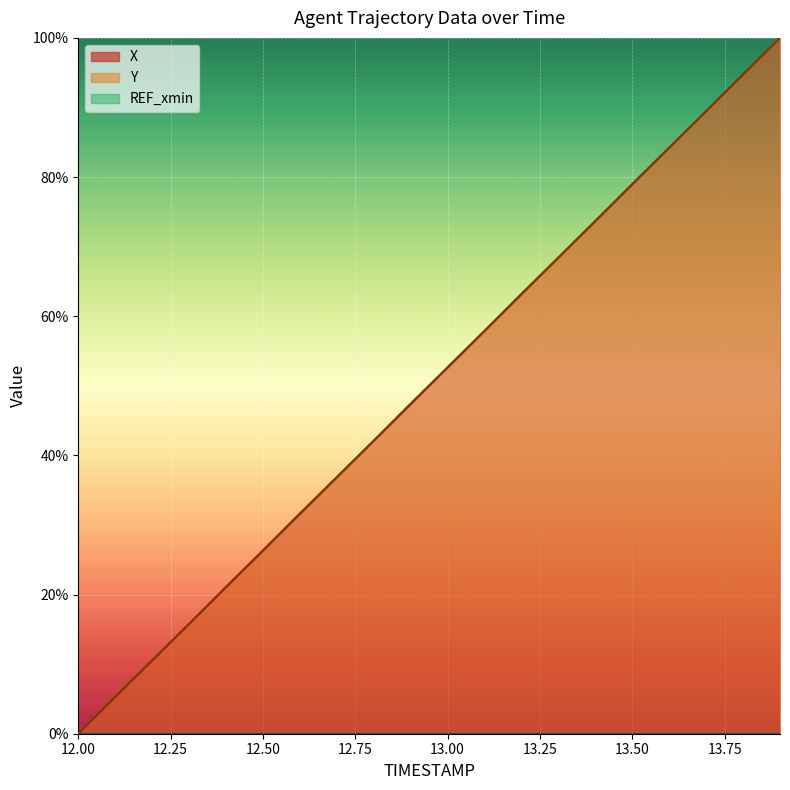

How many lines are shown in the chart?

2